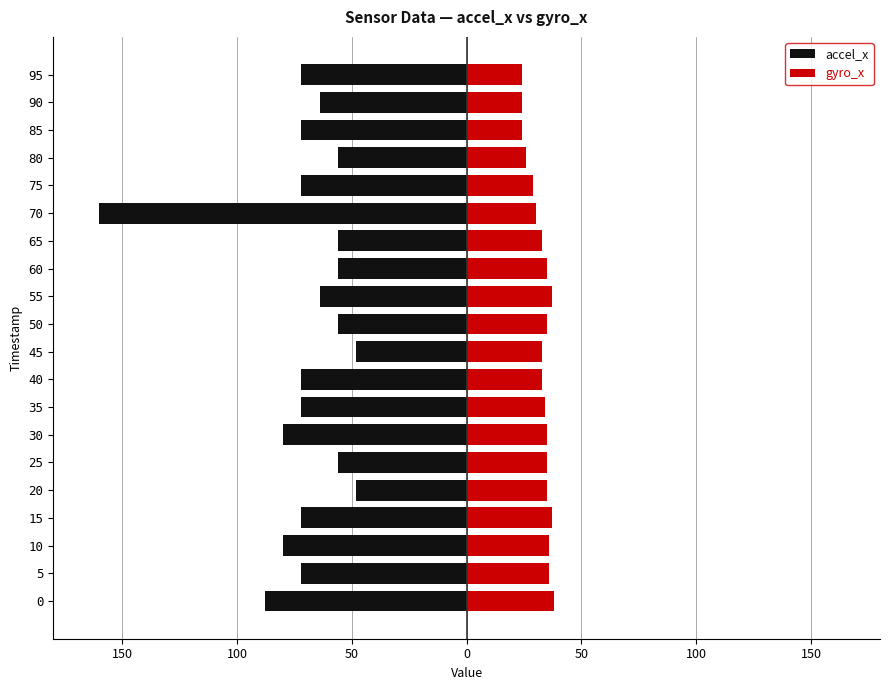

Are the bars grouped side by side (vs. stacked)?

Yes